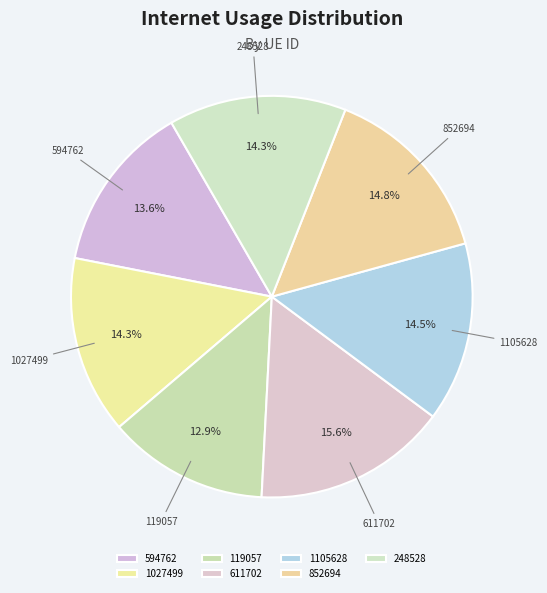

Count the number of slices in the pie.

7